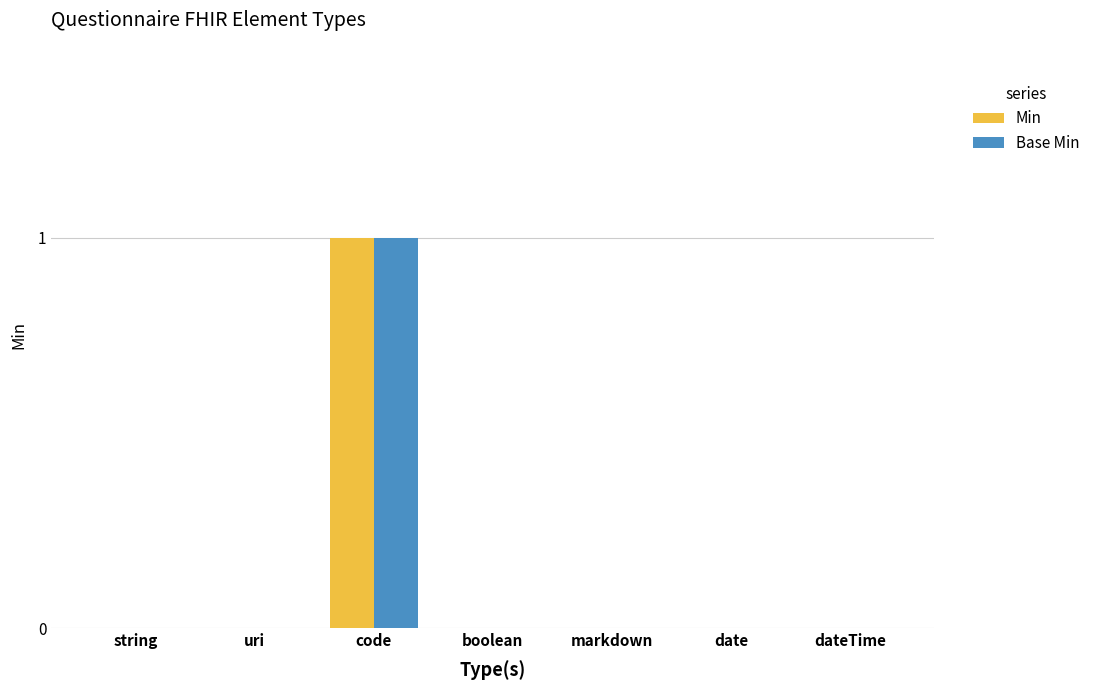

Is the value of Base Min at string greater than the value of Min at code?

No